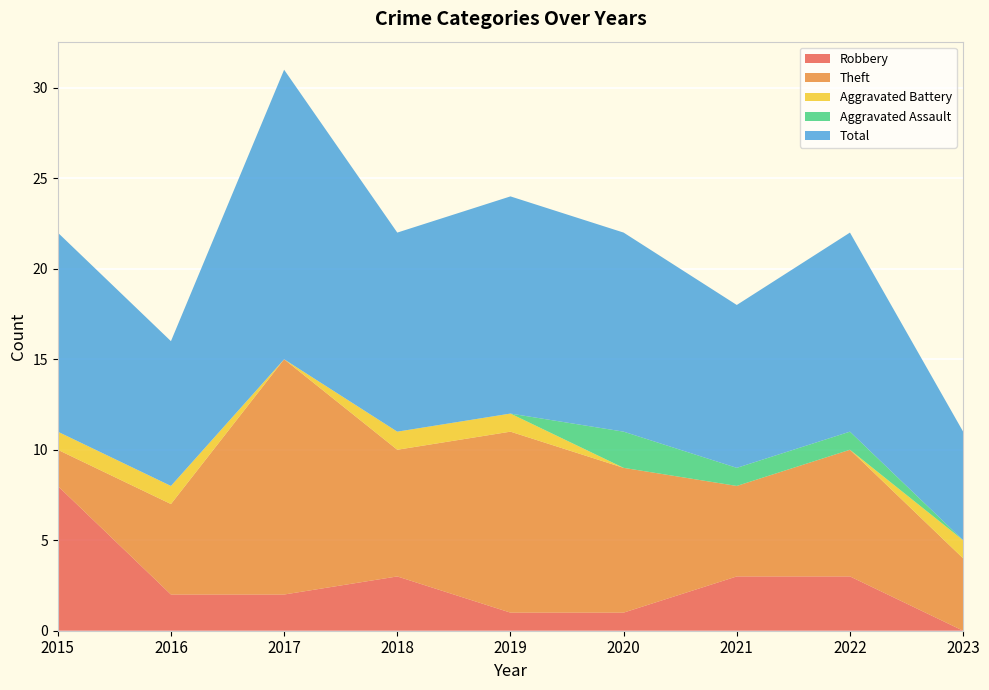

Reading left to right, transcribe all the data shown in this chart.

Robbery: 8	2	2	3	1	1	3	3	0
Theft: 2	5	13	7	10	8	5	7	4
Aggravated Battery: 1	1	0	1	1	0	0	0	1
Aggravated Assault: 0	0	0	0	0	2	1	1	0
Total: 11	8	16	11	12	11	9	11	6